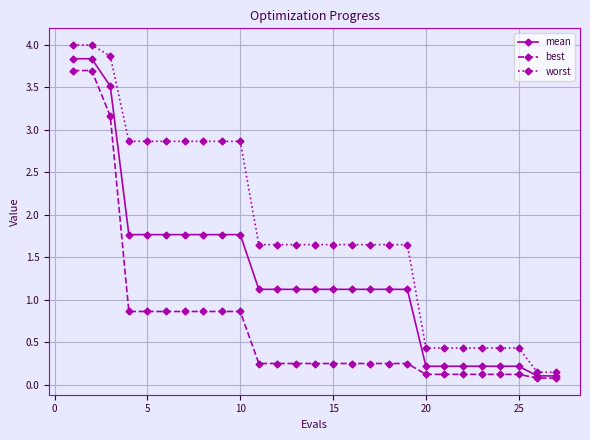

What is the value of the best point at the 10th from the left?

0.9